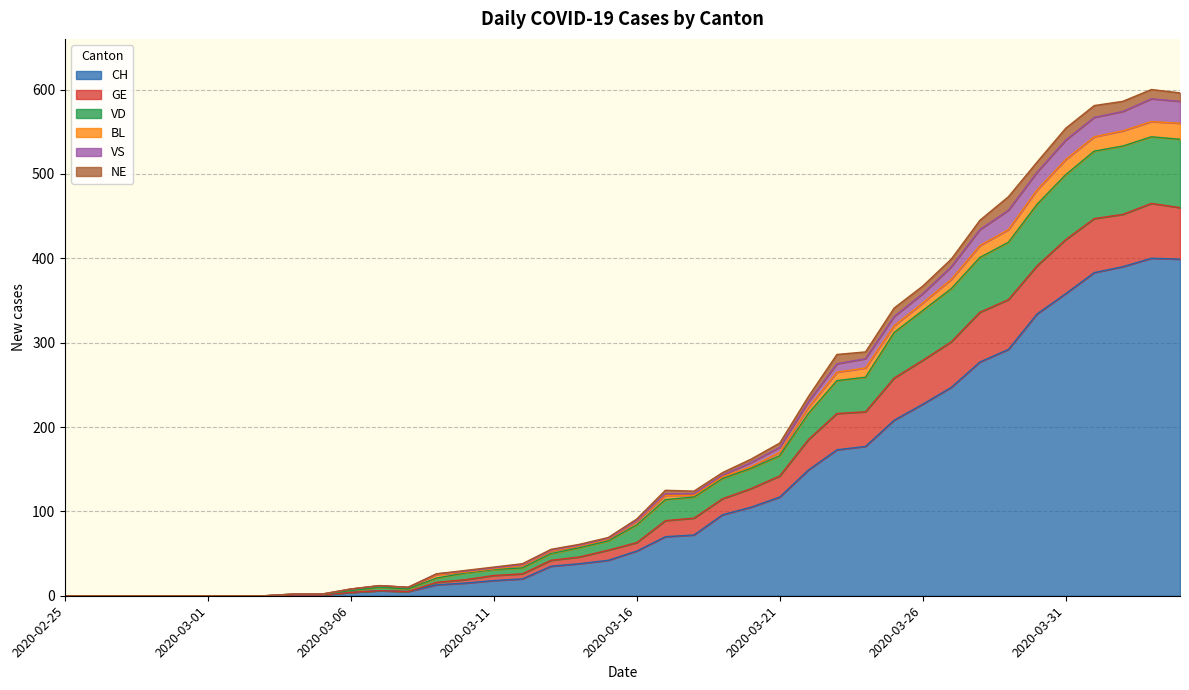

What is the highest value of the CH series?

400